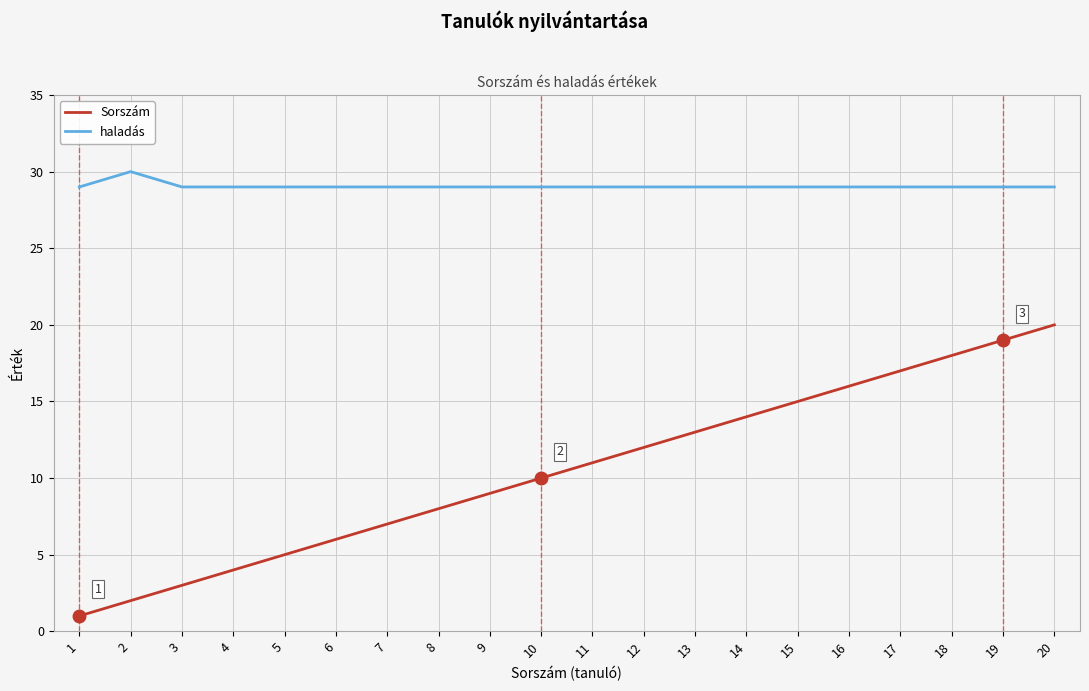

Reading right to left, transcribe all the data shown in this chart.

Sorszám: 20=20	19=19	18=18	17=17	16=16	15=15	14=14	13=13	12=12	11=11	10=10	9=9	8=8	7=7	6=6	5=5	4=4	3=3	2=2	1=1
haladás: 20=29	19=29	18=29	17=29	16=29	15=29	14=29	13=29	12=29	11=29	10=29	9=29	8=29	7=29	6=29	5=29	4=29	3=29	2=30	1=29